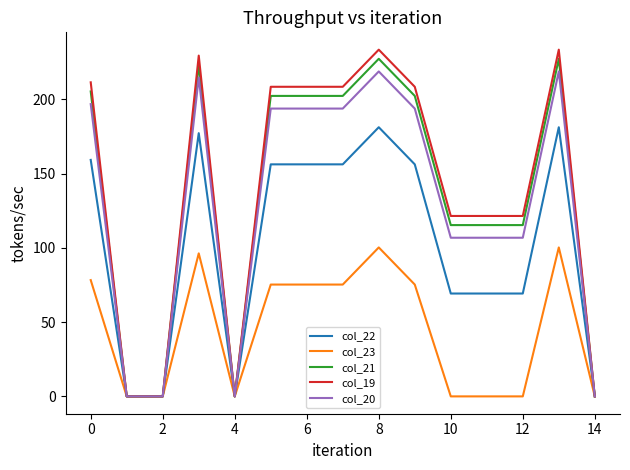

Which series has the widest spread of values?

col_19